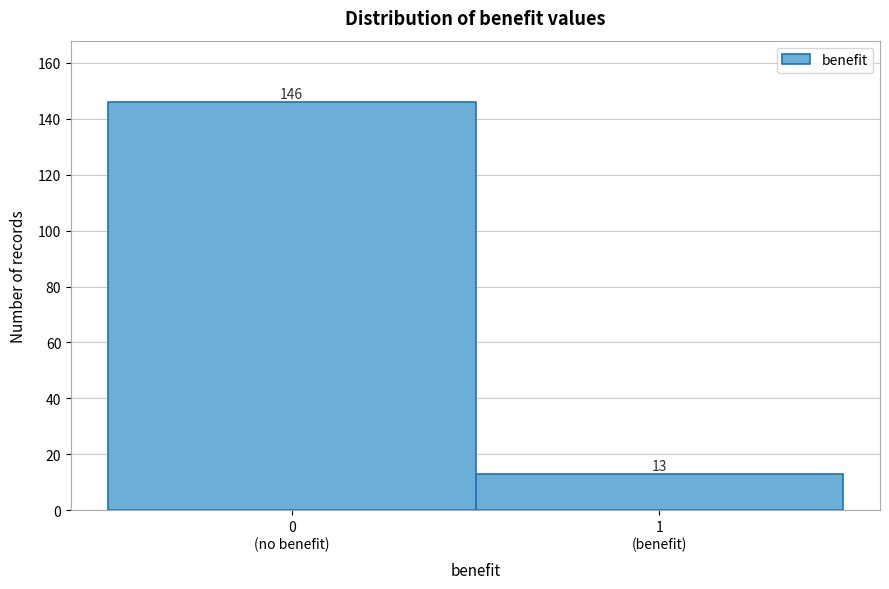

Reading left to right, list all the values displayed in this chart.

146	13